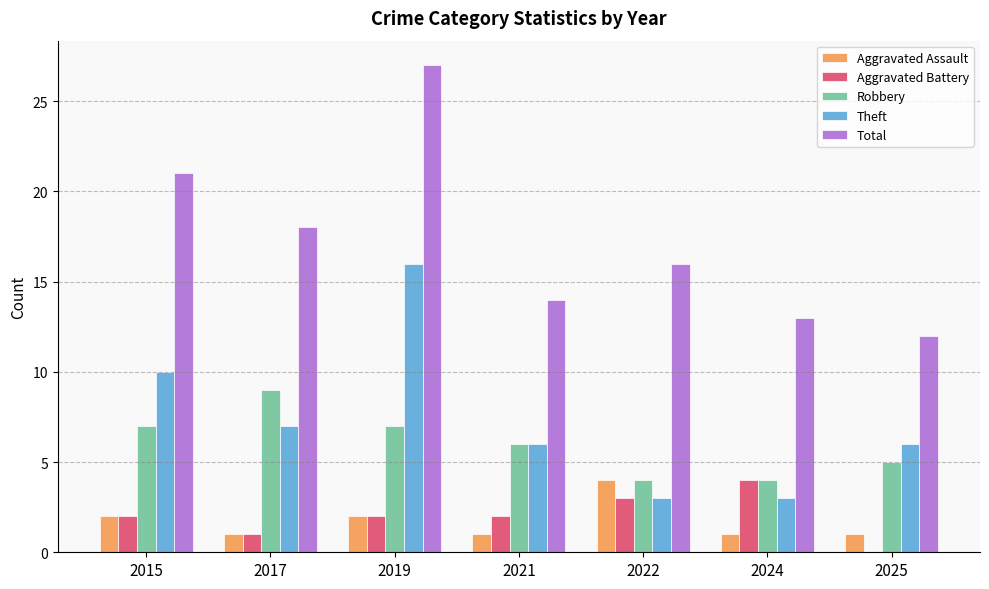

What is the average value of the Total series?

17